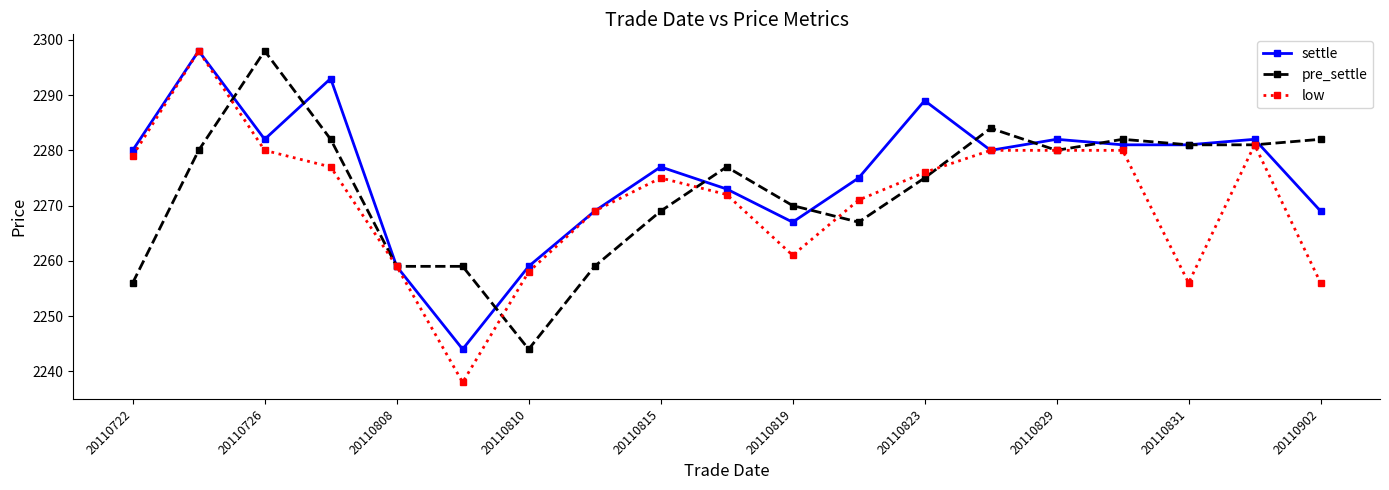

In settle, how many points are higher than both neighbors (excluding endpoints)?

6